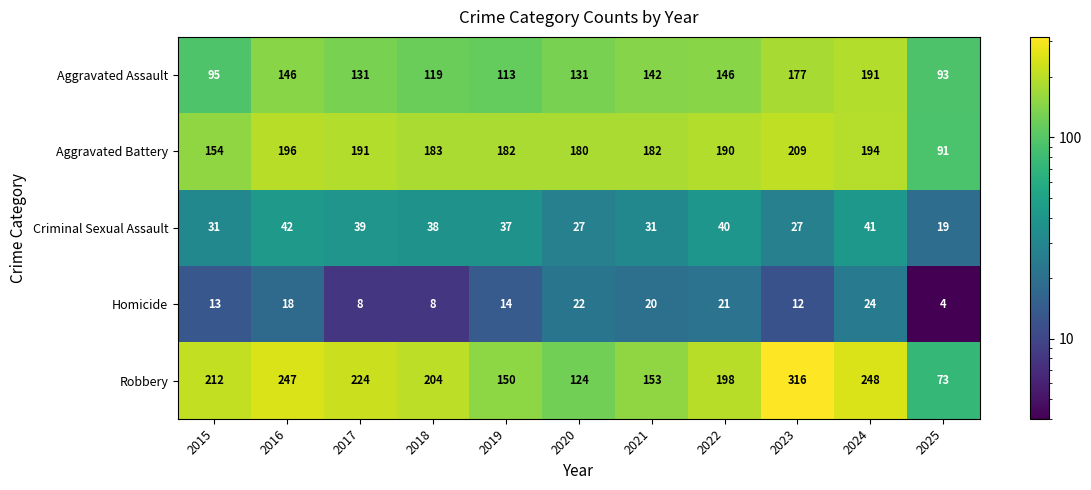

How many data points does each series have?

11